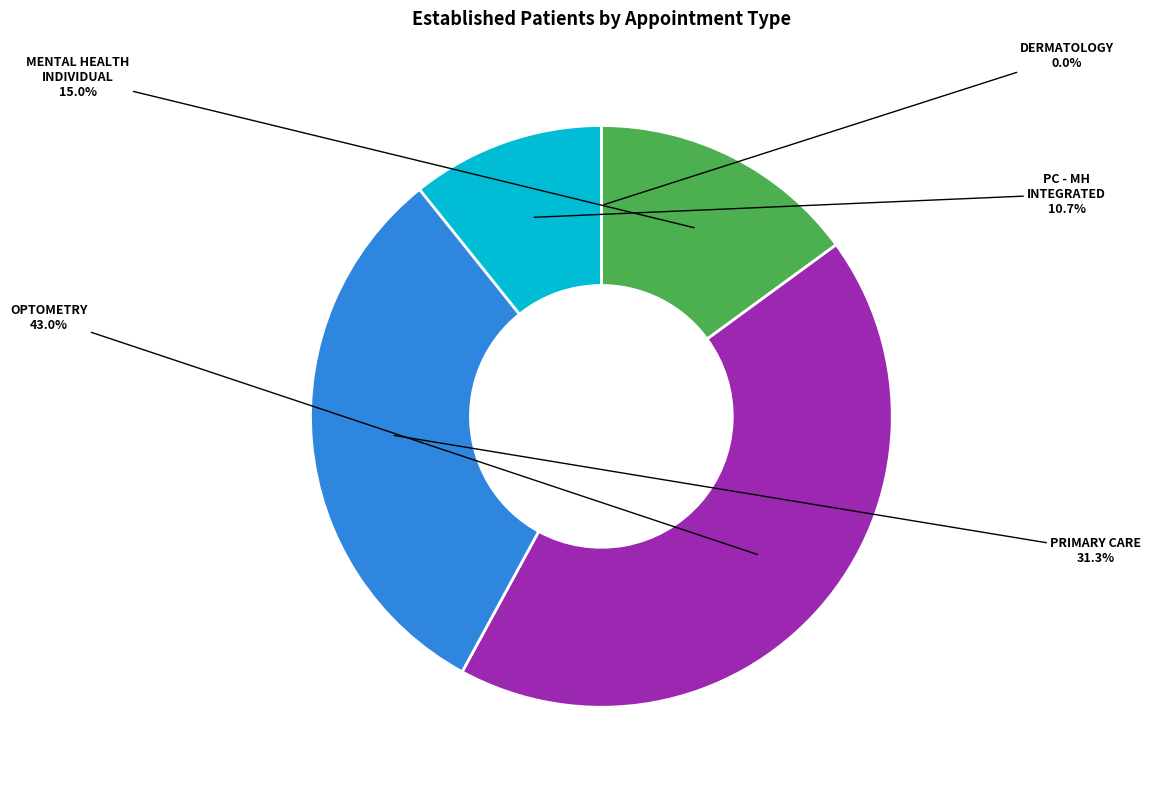

Does any single category account for the majority?

No